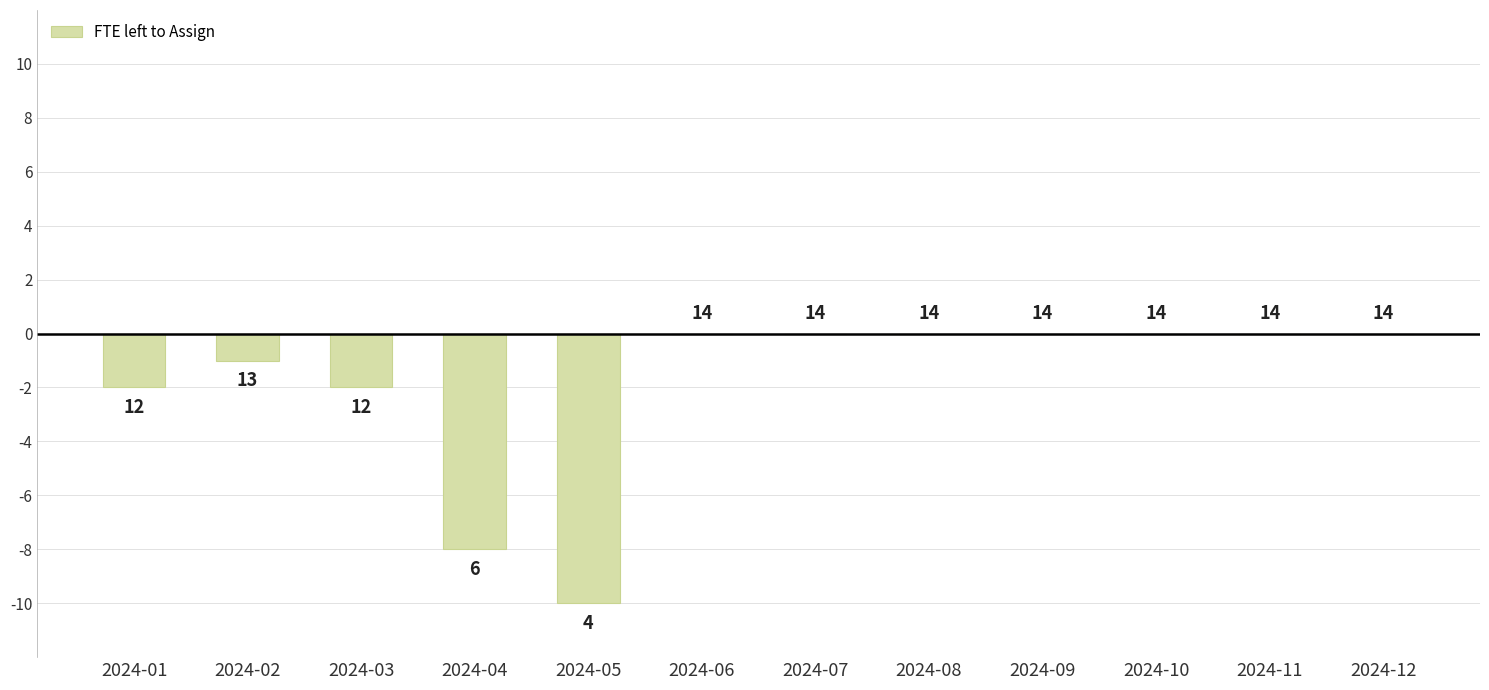

Are the bars horizontal?

No